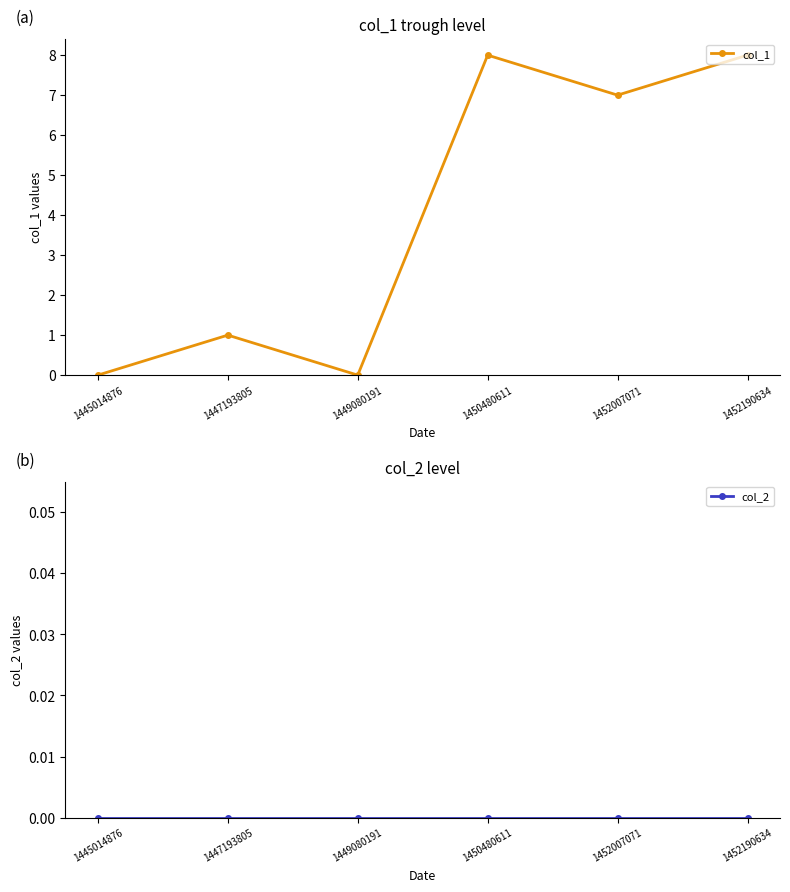

What is the approximate value of col_1 at 1452190634?

8